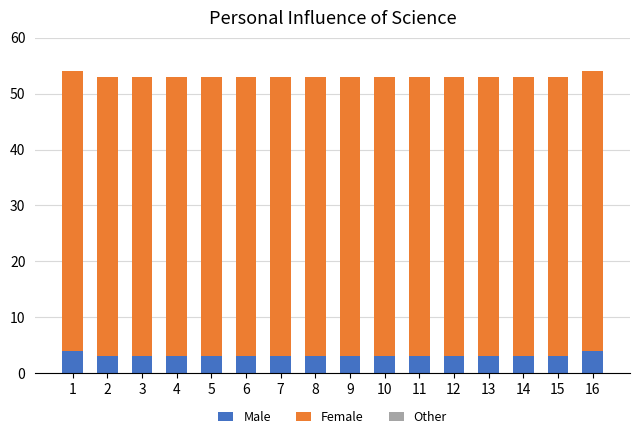

What is the total value across all series at 6?

53